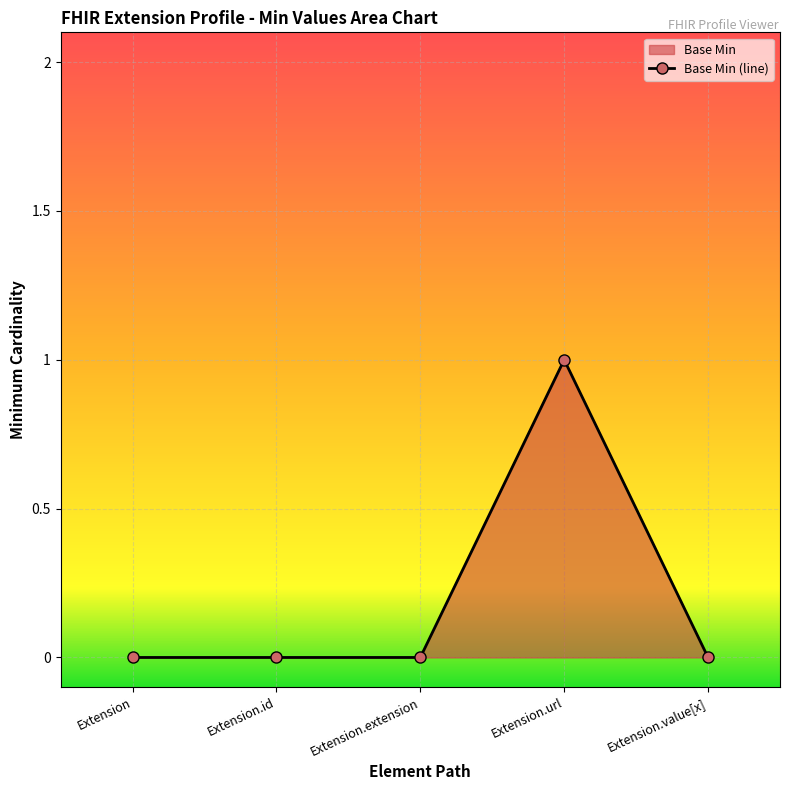

At which category does the data reach its first local peak?

Extension.url